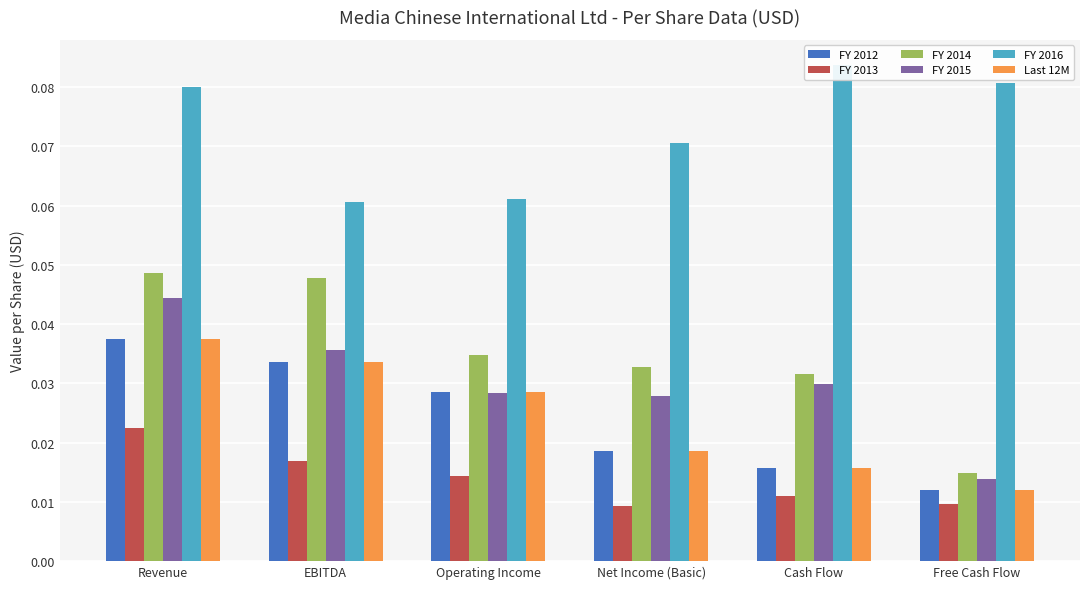

Reading right to left, extract all data points from this chart.

FY 2012: Free Cash Flow=0.0	Cash Flow=0.0	Net Income (Basic)=0.0	Operating Income=0.0	EBITDA=0.0	Revenue=0.0
FY 2013: Free Cash Flow=0.0	Cash Flow=0.0	Net Income (Basic)=0.0	Operating Income=0.0	EBITDA=0.0	Revenue=0.0
FY 2014: Free Cash Flow=0.0	Cash Flow=0.0	Net Income (Basic)=0.0	Operating Income=0.0	EBITDA=0.0	Revenue=0.0
FY 2015: Free Cash Flow=0.0	Cash Flow=0.0	Net Income (Basic)=0.0	Operating Income=0.0	EBITDA=0.0	Revenue=0.0
FY 2016: Free Cash Flow=0.1	Cash Flow=0.1	Net Income (Basic)=0.1	Operating Income=0.1	EBITDA=0.1	Revenue=0.1
Last 12M: Free Cash Flow=0.0	Cash Flow=0.0	Net Income (Basic)=0.0	Operating Income=0.0	EBITDA=0.0	Revenue=0.0